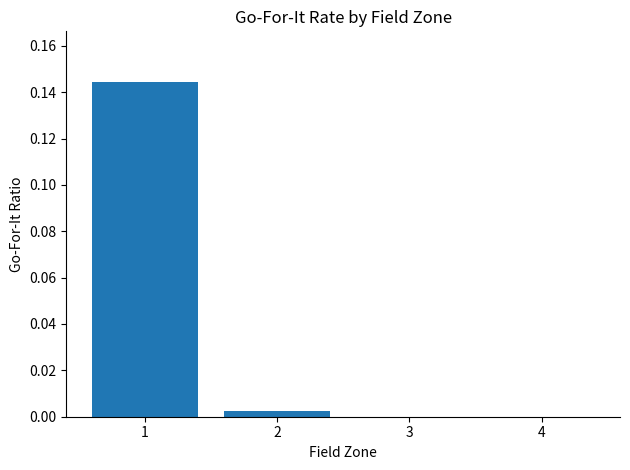

The value at 1 is 0.0. True or false?

False